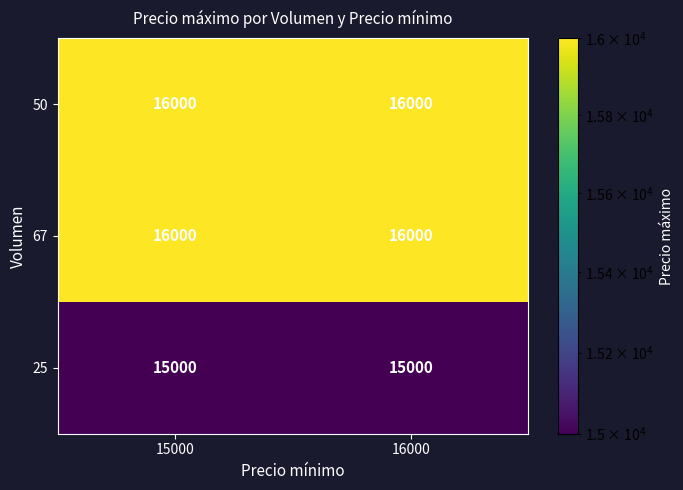

What is the total value across all series at 16000?

47000